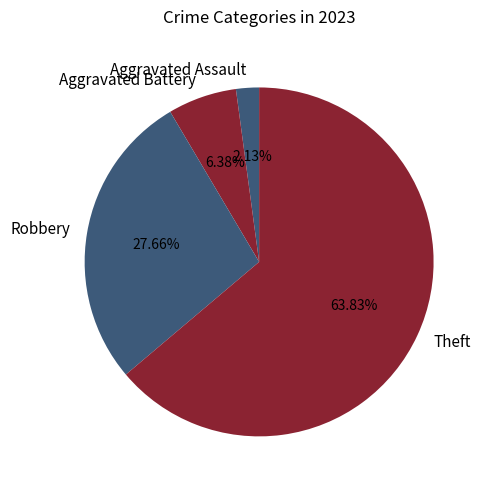

Between Robbery and Theft, which is larger?

Theft